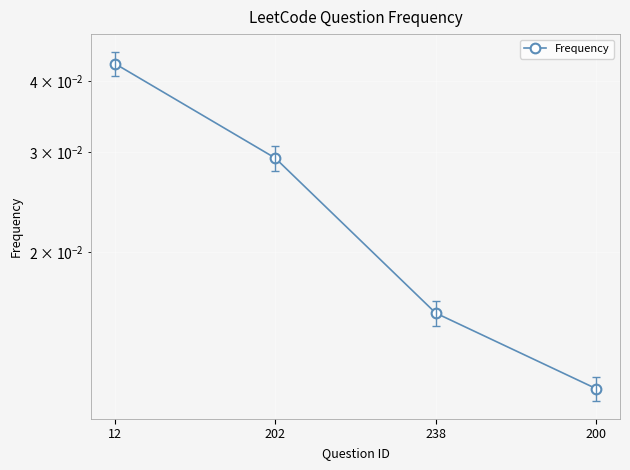

The value at 238 is 0.0. True or false?

False